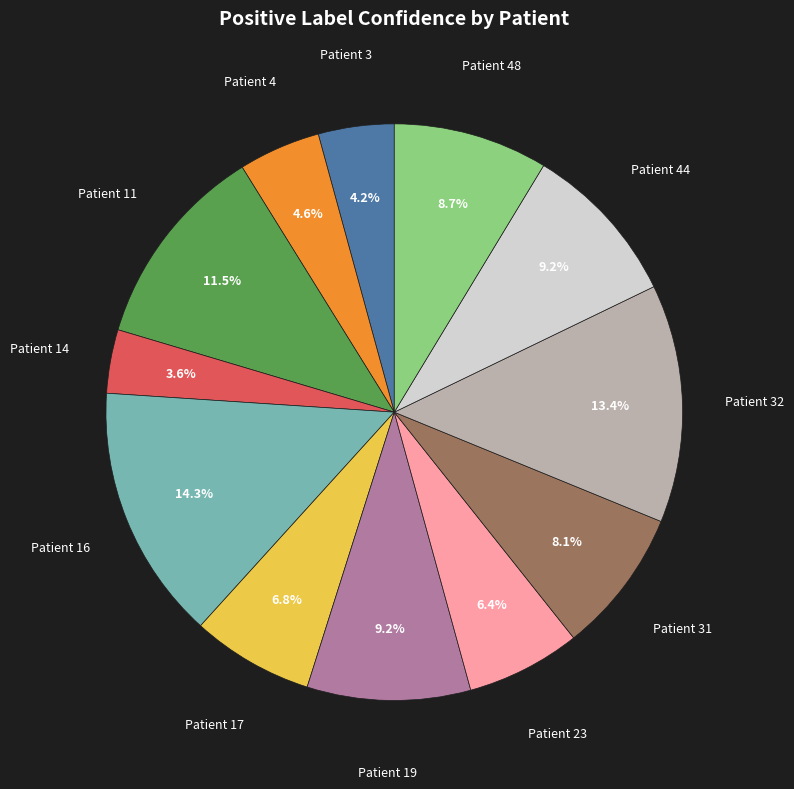

Is there a majority slice in this chart?

No